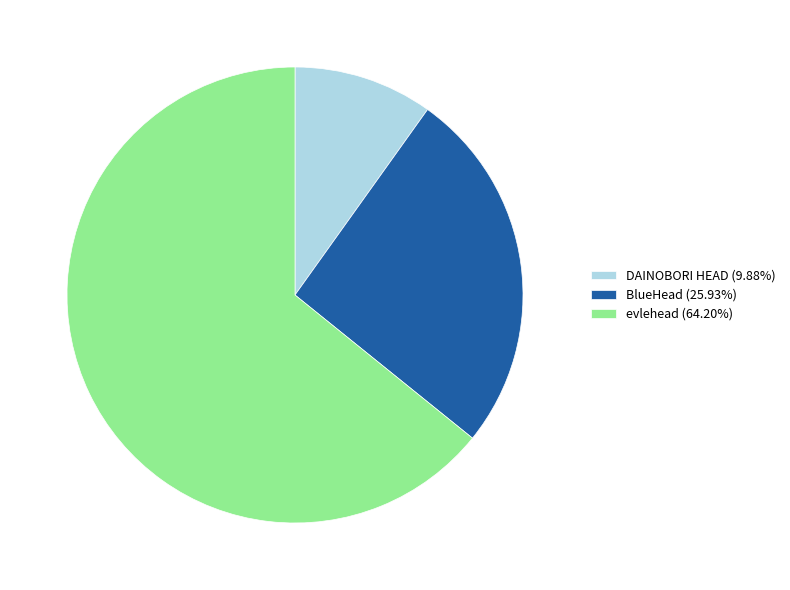

Is the sum of BlueHead (25.93%) and evlehead (64.20%) greater than half?

Yes